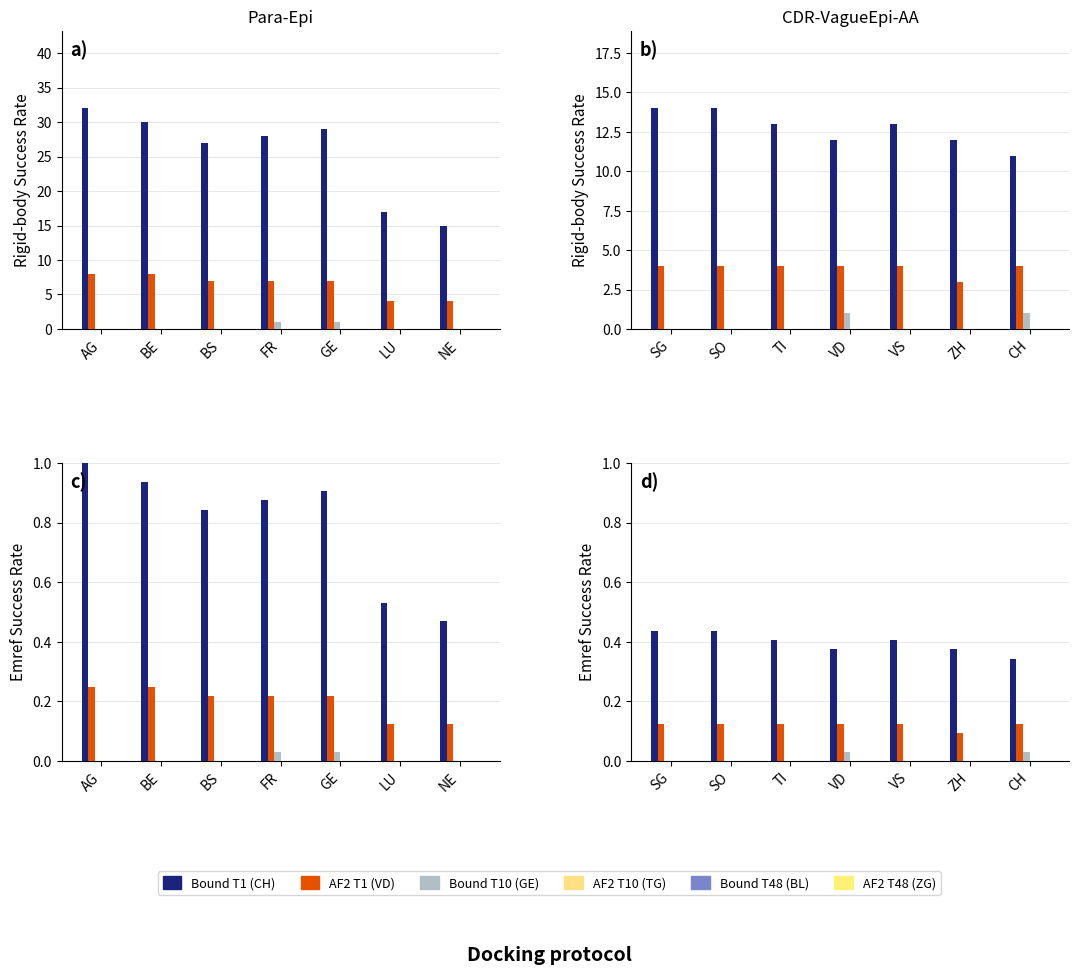

How many bars are there in each group?

6